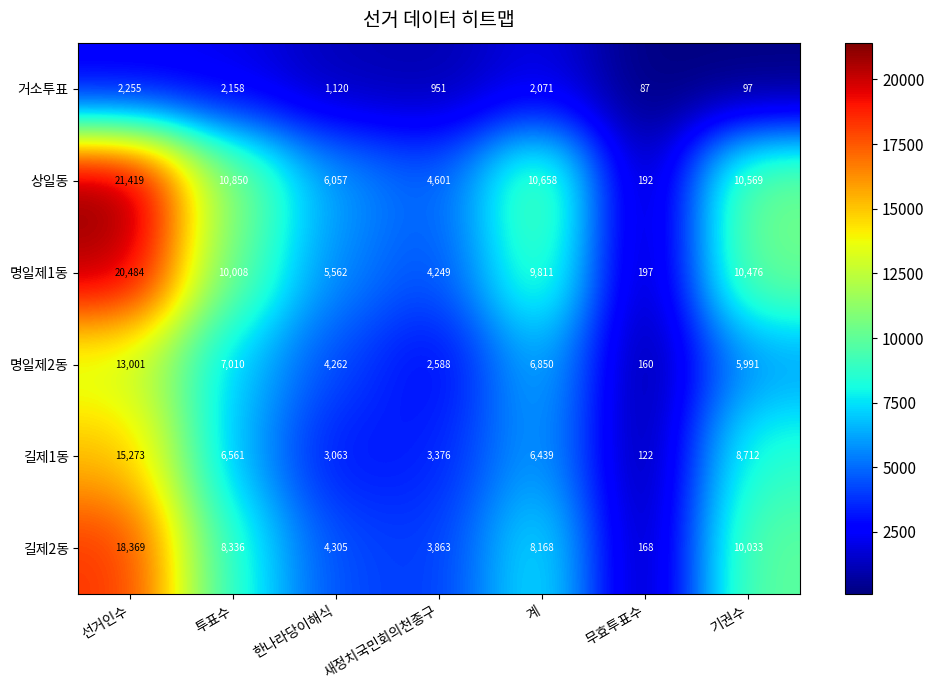

At which label does 거소투표 first exceed 1120?

선거인수